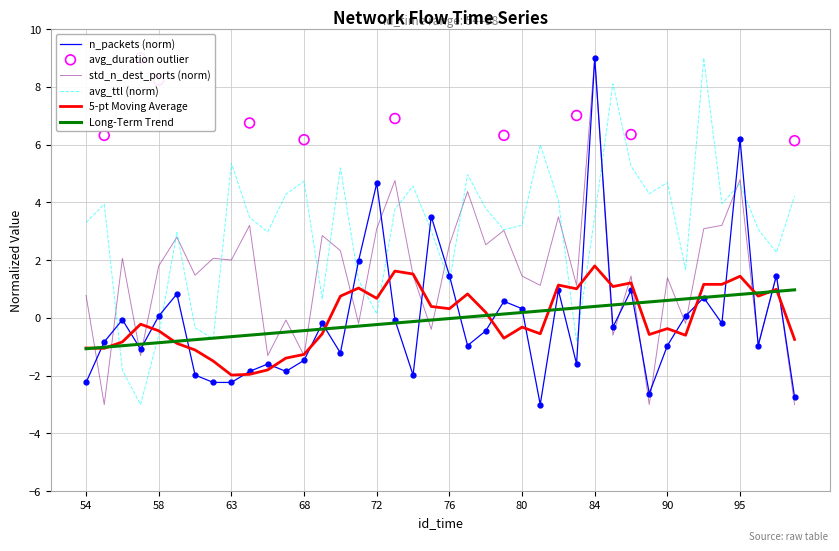

What is the total value across all series at 78?

5.9